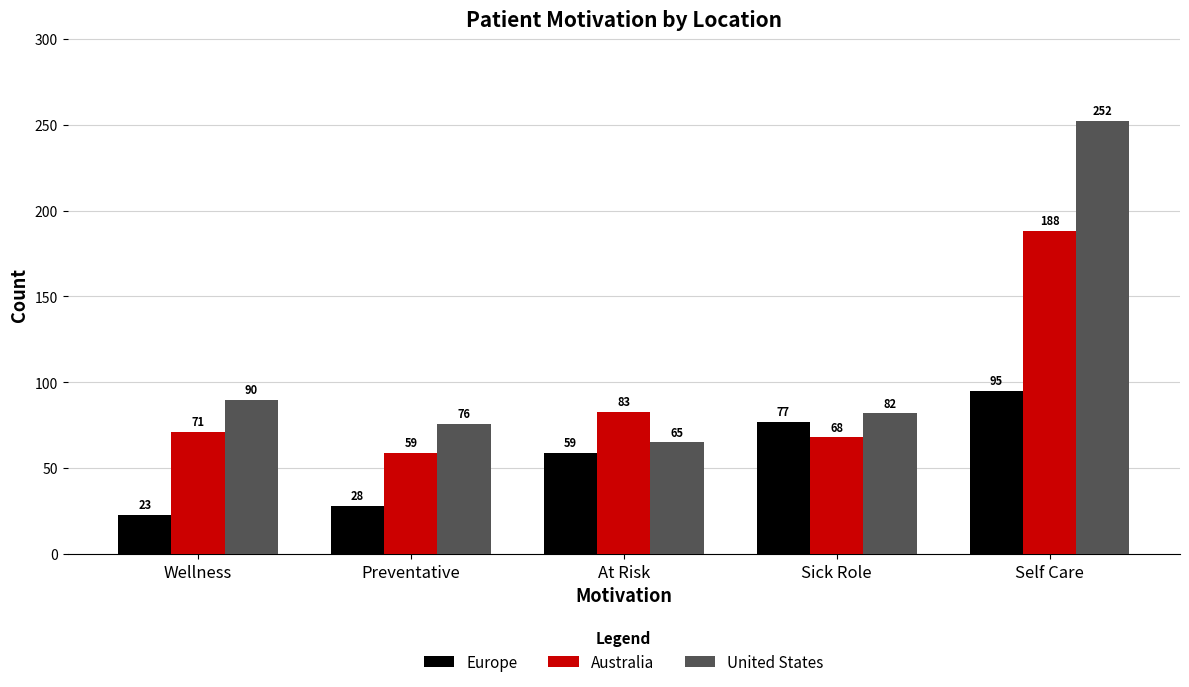

List the labels in order of Australia value, smallest first.

Preventative, Sick Role, Wellness, At Risk, Self Care